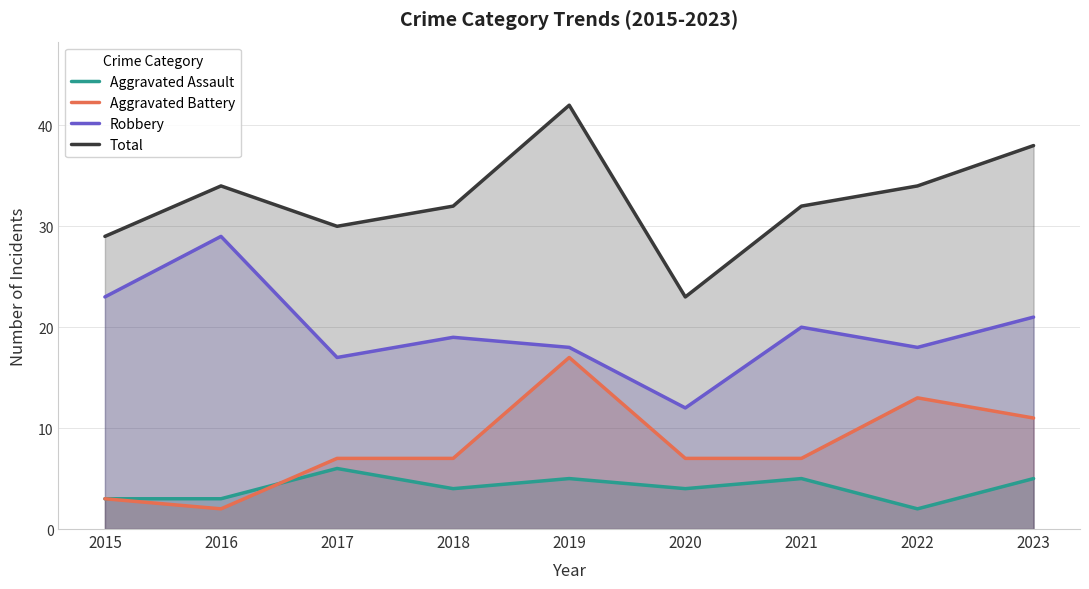

Is the value of Aggravated Battery at 2017 greater than the value of Robbery at 2017?

No